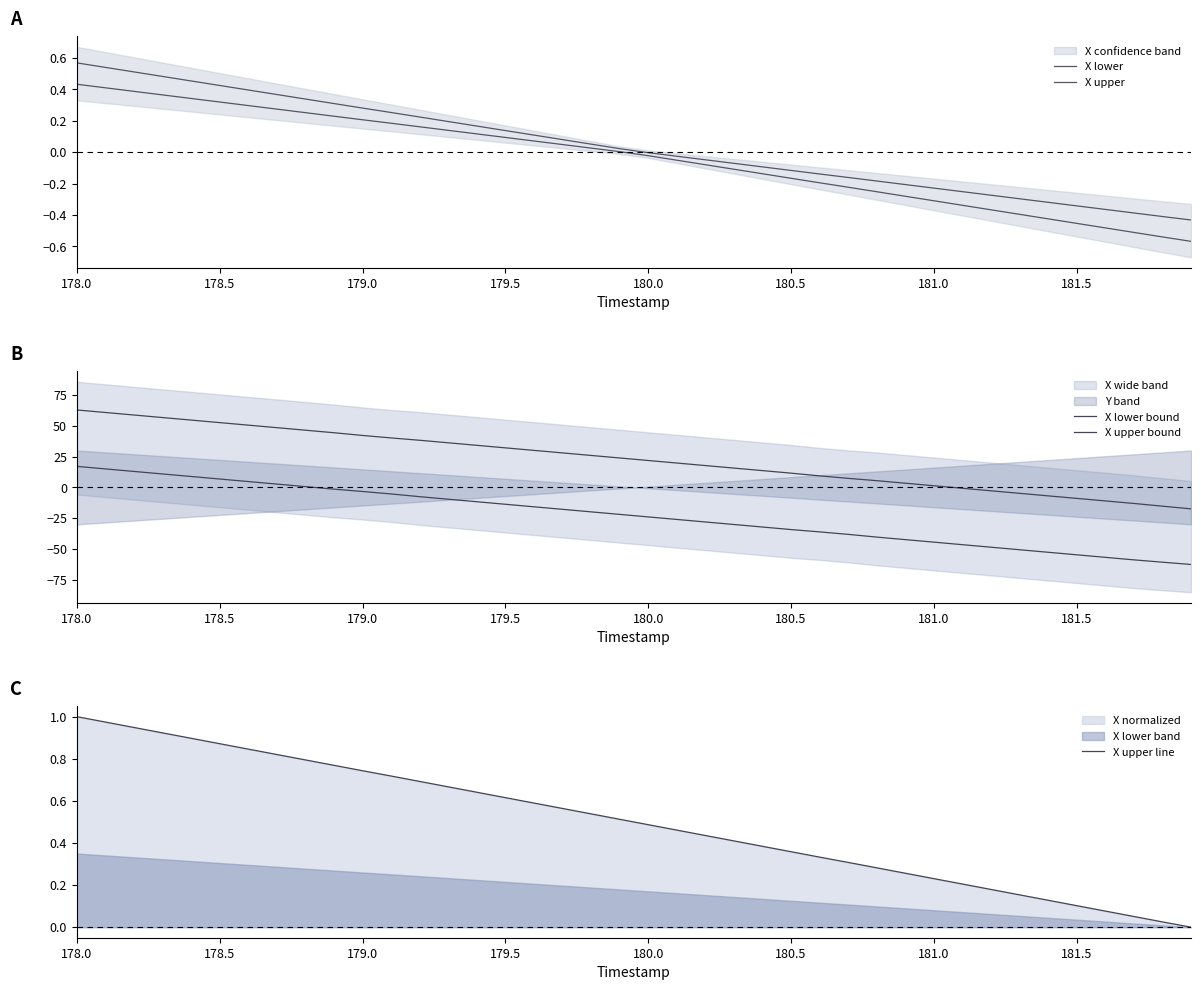

Which category has the highest value in the X upper line series?

178.0